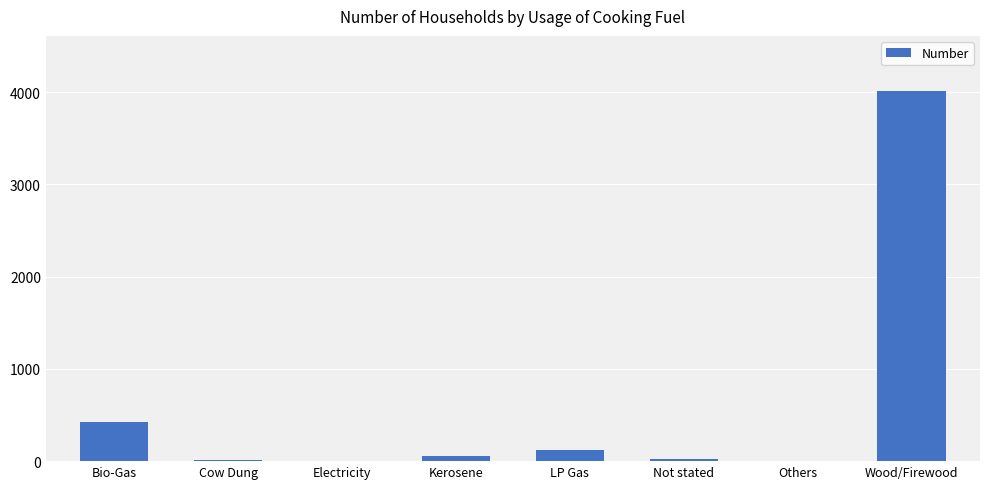

Which category has the highest value across all series?

Wood/Firewood